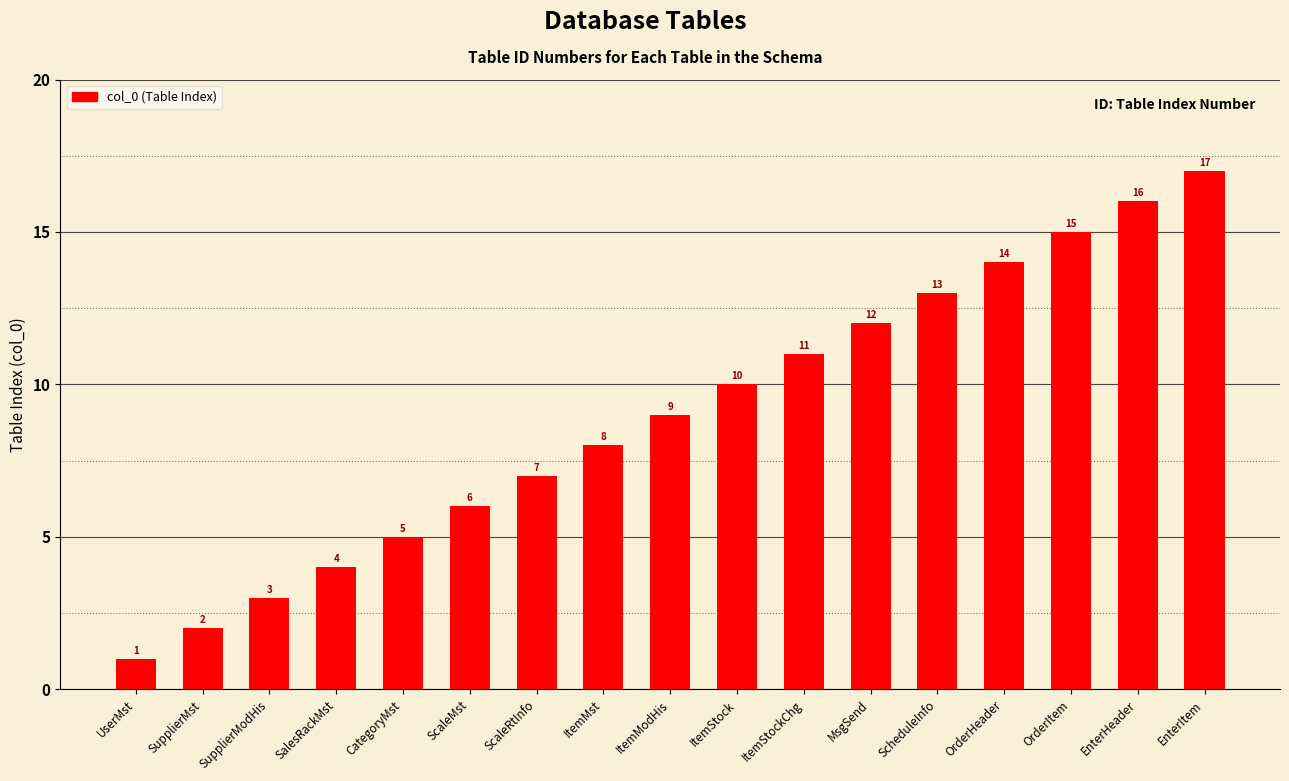

At which label is the value closest to 9?

ItemModHis